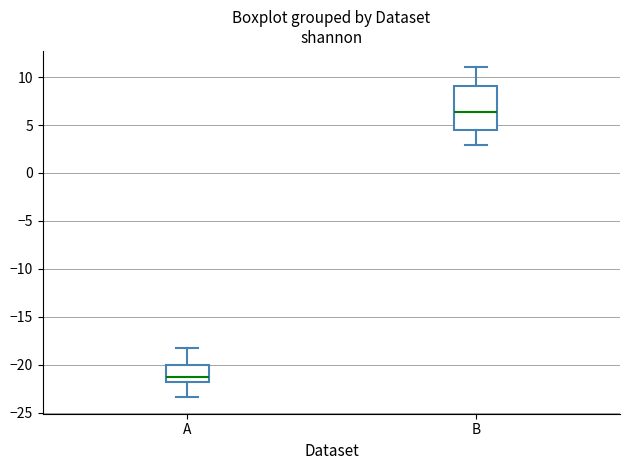

Comparing the boxes themselves (not the whiskers), which one is the tallest?

B